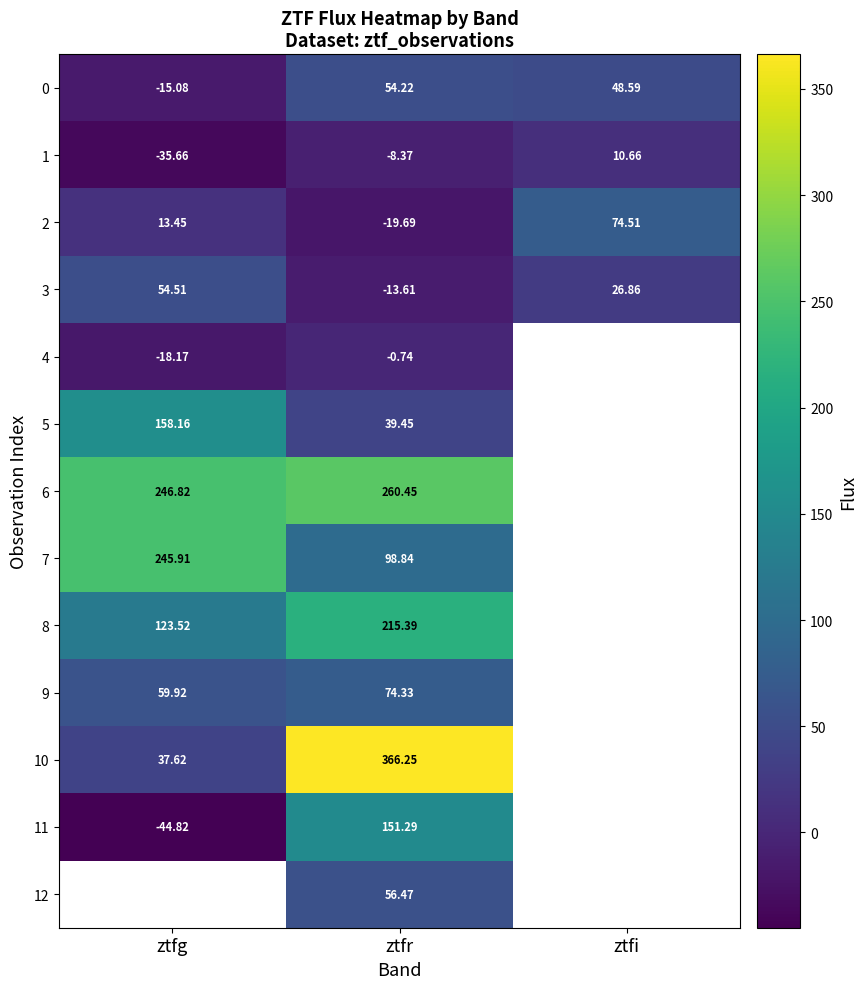

What is the difference between the 8 values at ztfr and ztfg?

91.9